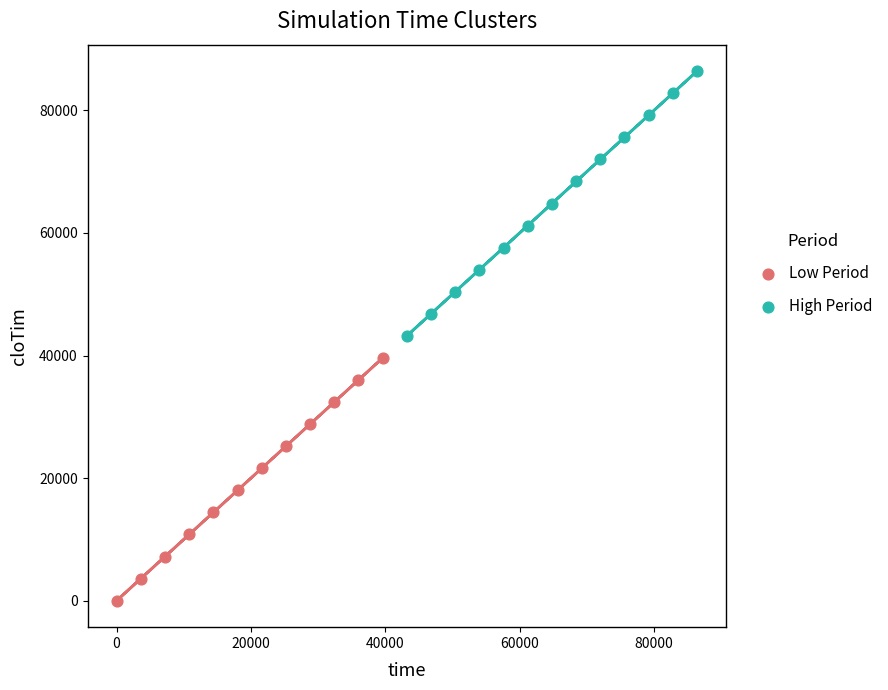

Which series reaches the minimum Y coordinate?

Low Period